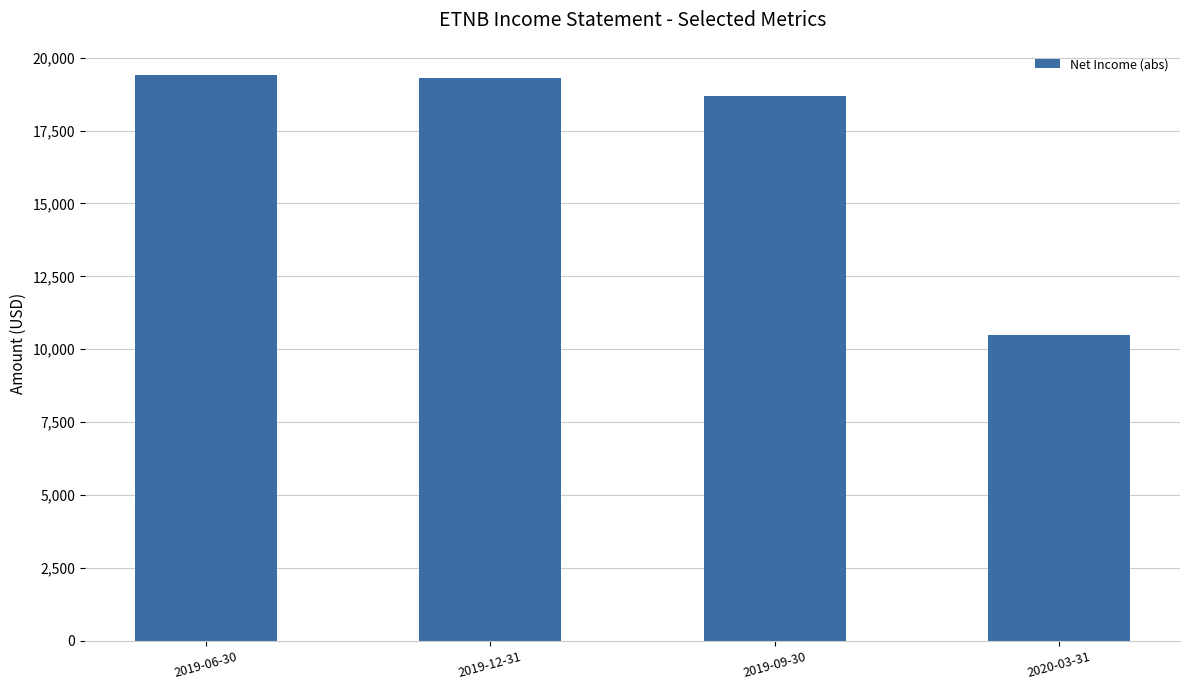

What is the minimum value shown in the chart?

10500